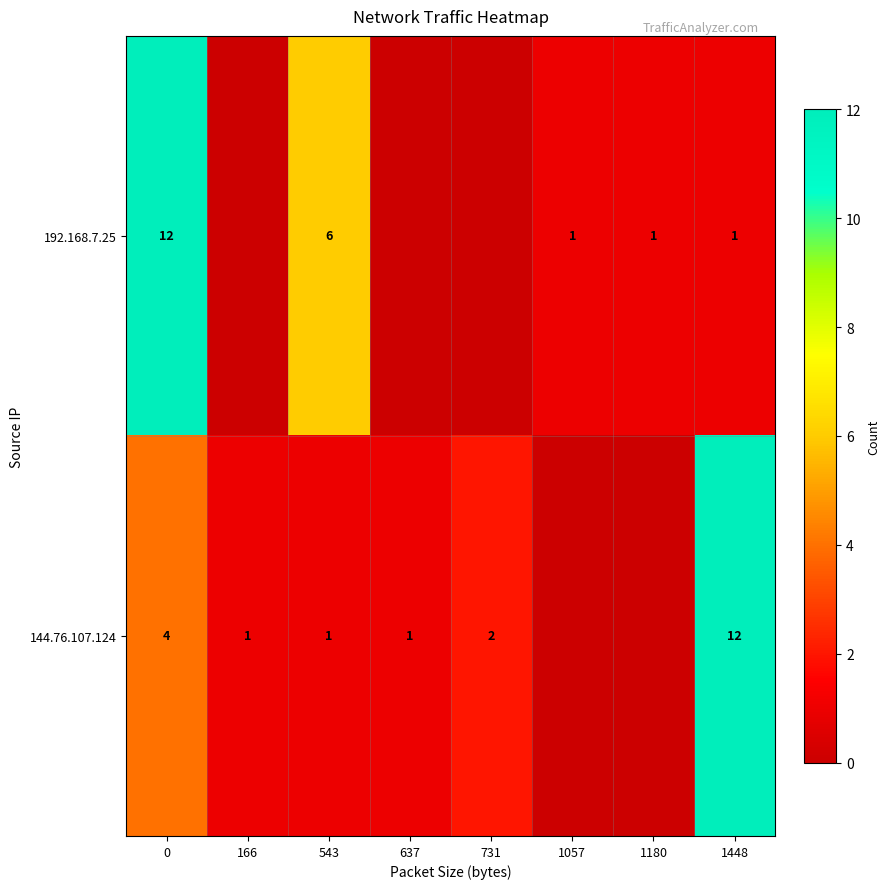

The 144.76.107.124 series shows 12 at 1448. True or false?

True